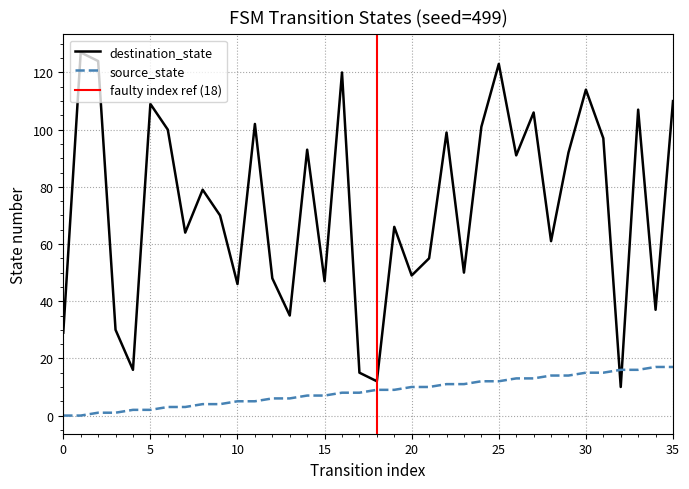

How many intersections are there between source_state and destination_state?

2